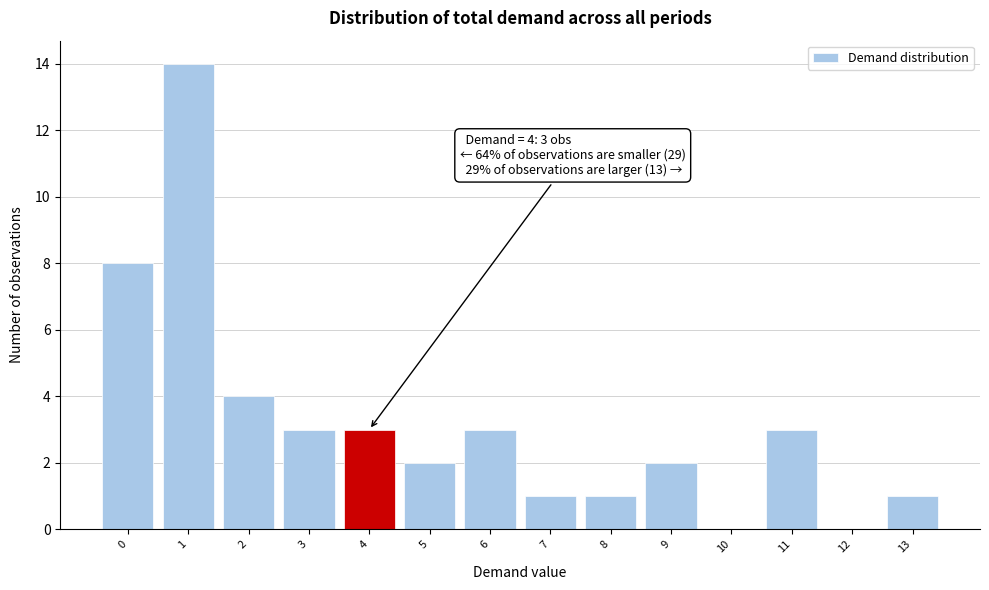

Over which range of the x-axis is the bar tallest?

0.5 to 1.5